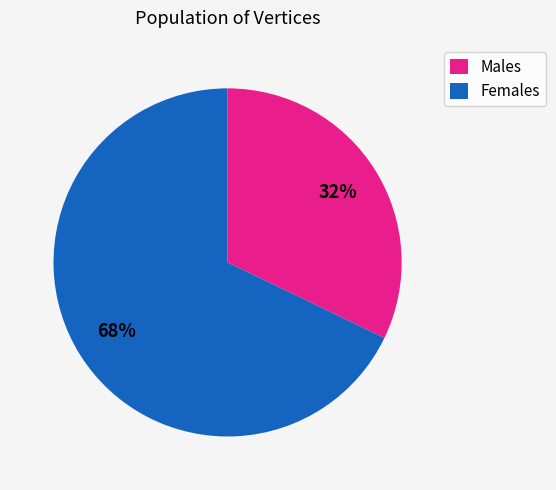

What is the smallest slice in the pie chart?

Males